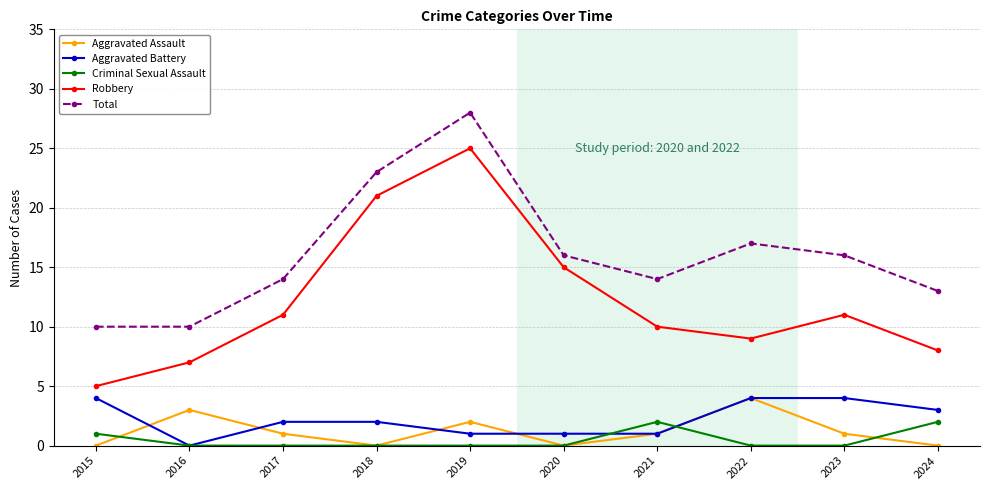

True or false: Aggravated Assault has more than 2 points higher than both neighbors.

True